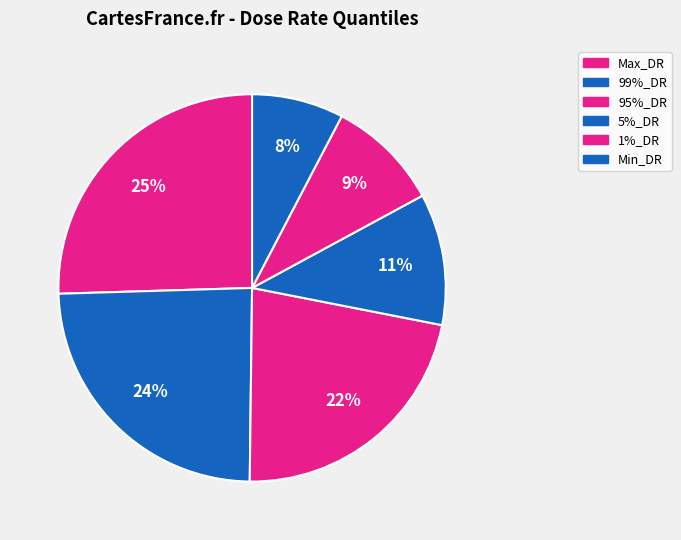

To the nearest percent, what is the average slice percentage?

17%